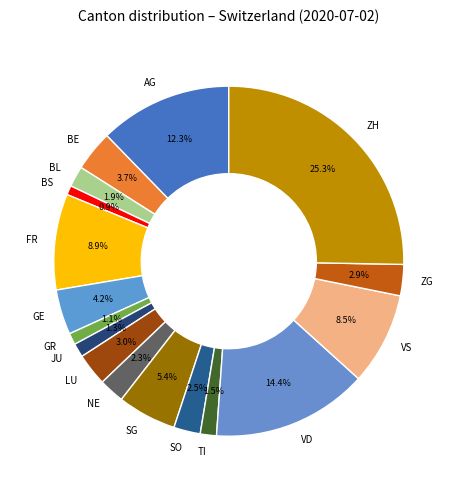

To the nearest percent, what is the difference between the largest and smallest slice percentages?

24%